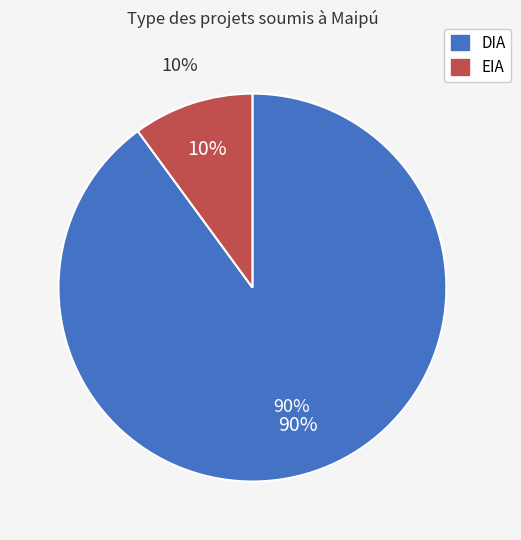

What is the largest slice in the pie chart?

DIA